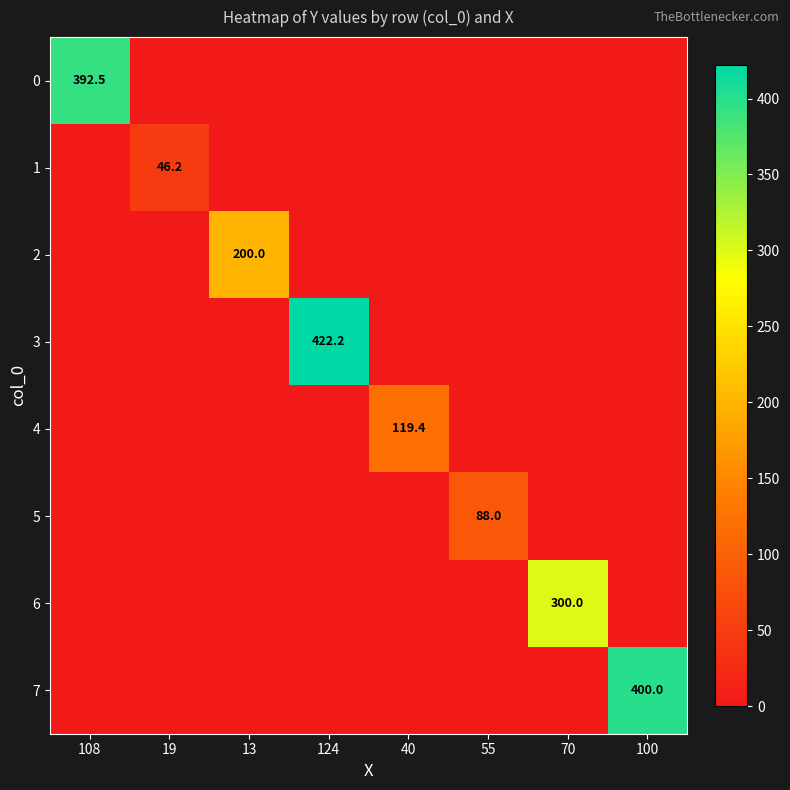

What is the difference between the maximum and minimum values in the 4 series?

119.4